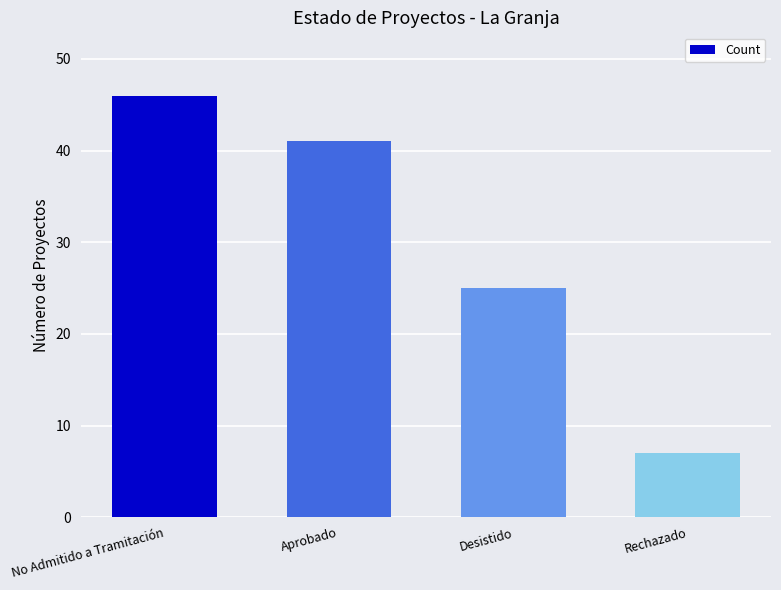

The value at No Admitido a Tramitación is 46. True or false?

True